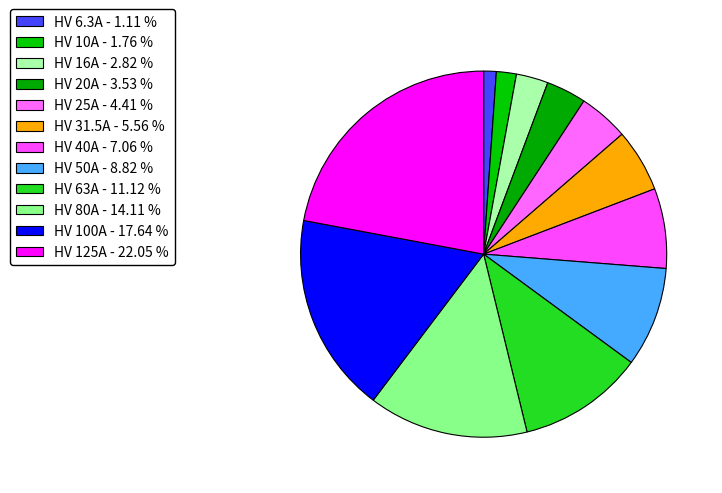

How many slices are in this pie chart?

12